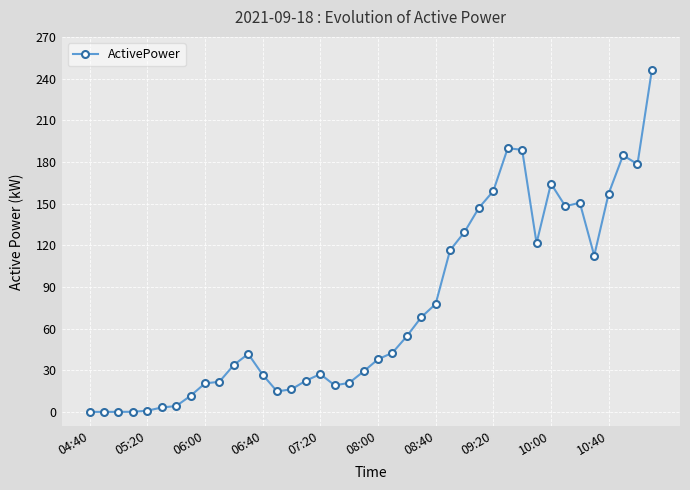

What is the value of the 30th point from the left?

189.9